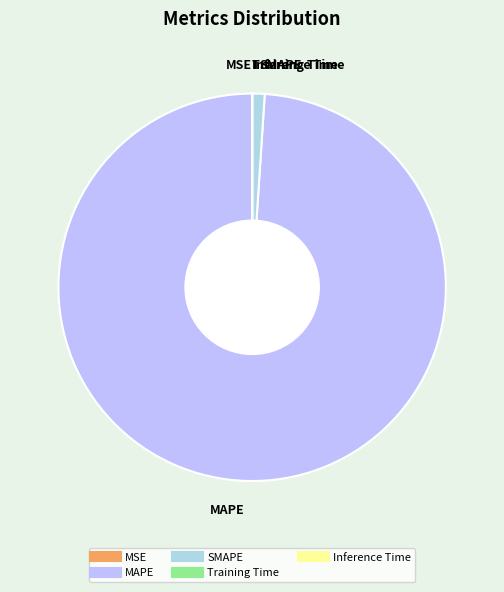

What is the largest slice in the pie chart?

MAPE